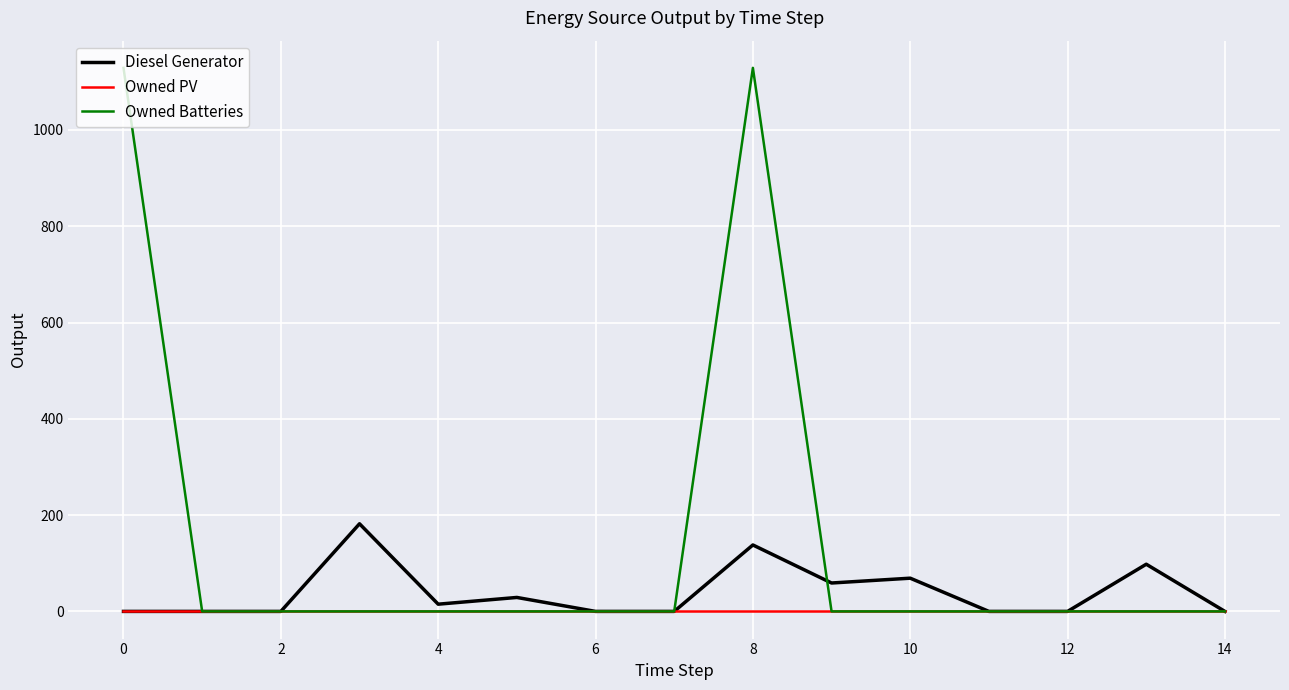

Which series has the largest total across all categories?

Owned Batteries